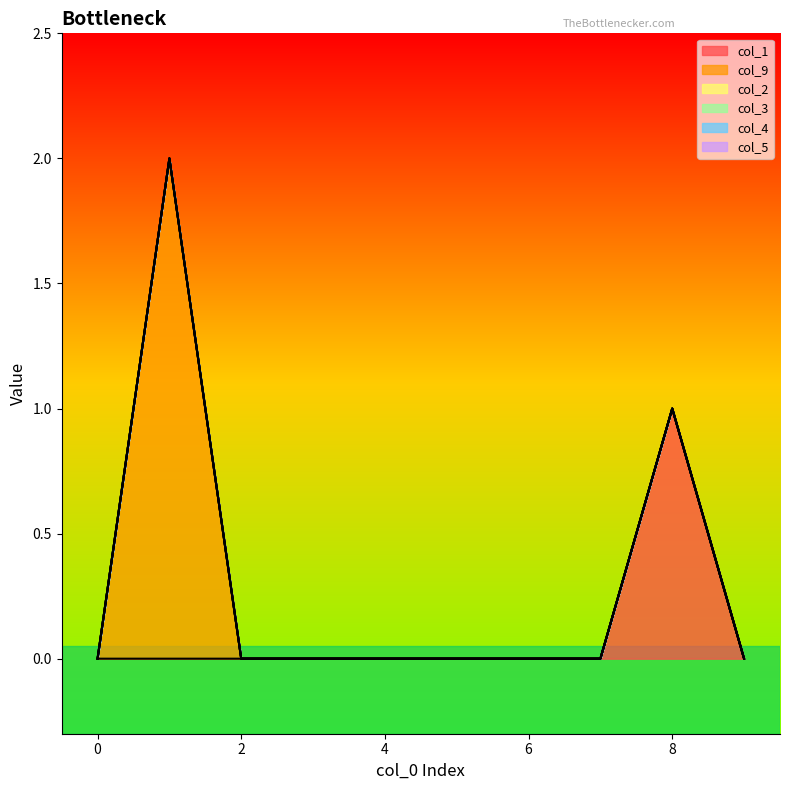

Does the chart have visible grid lines?

No